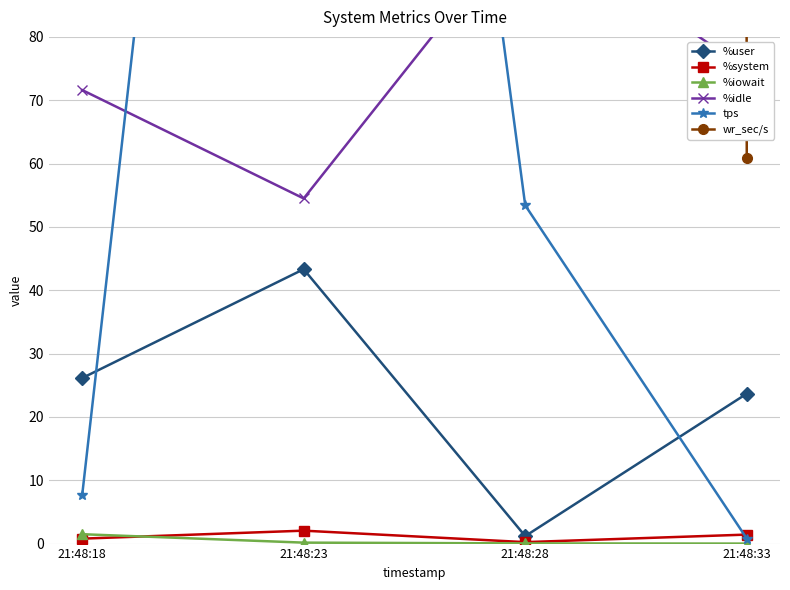

How many lines are shown in the chart?

6